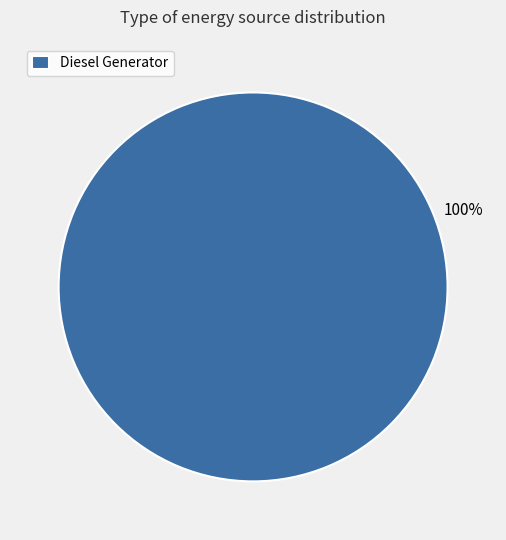

To the nearest percent, what portion does Diesel Generator represent?

100%